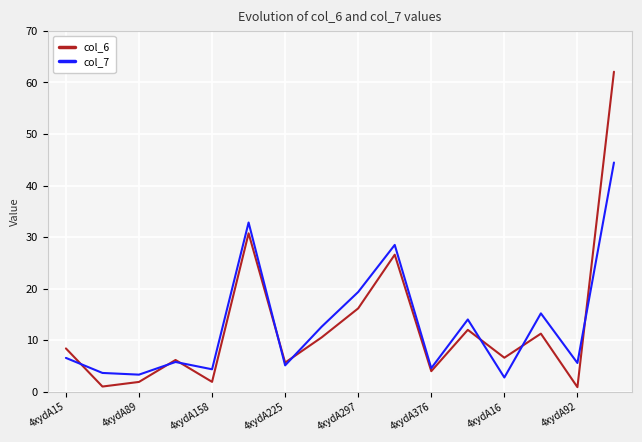

True or false: col_7 and col_6 cross at least once.

True